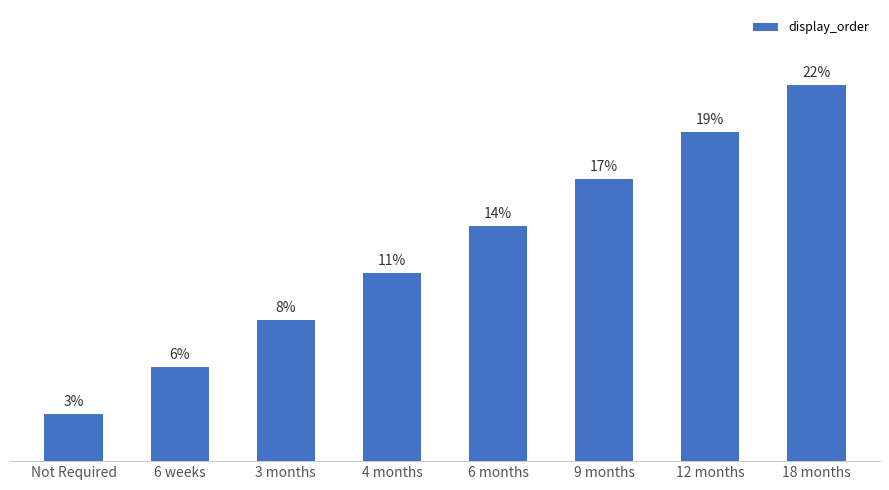

How many bars are there in total?

8